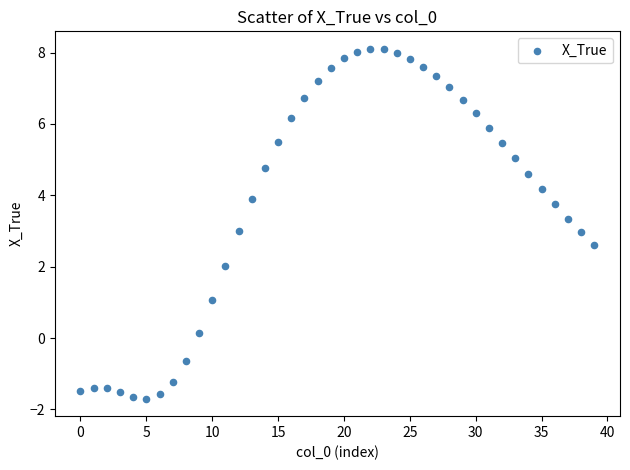

What is the range of Y values (max minus min)?

9.8